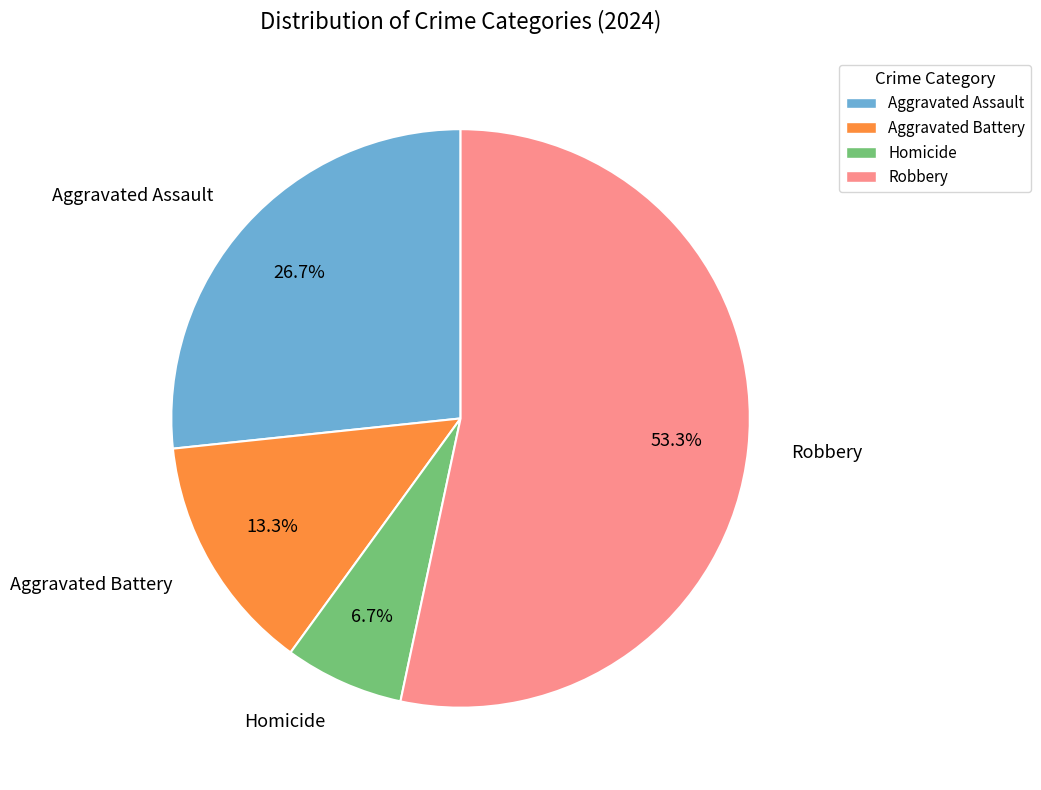

Combined, what portion of the pie is Aggravated Assault and Robbery?

80.0%